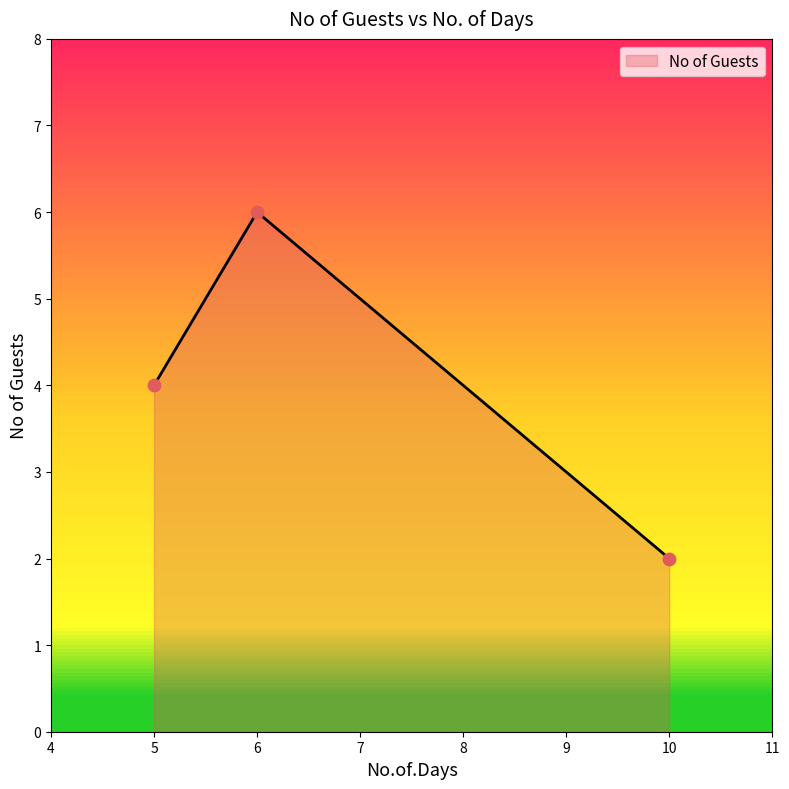

Between 10 and 6, which is larger?

6